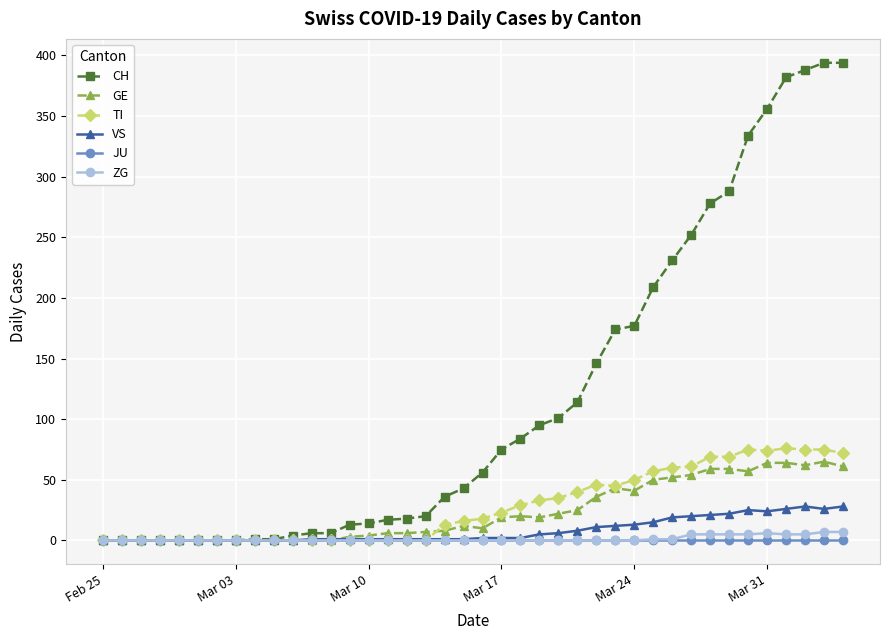

What is the maximum value shown in the chart?

394